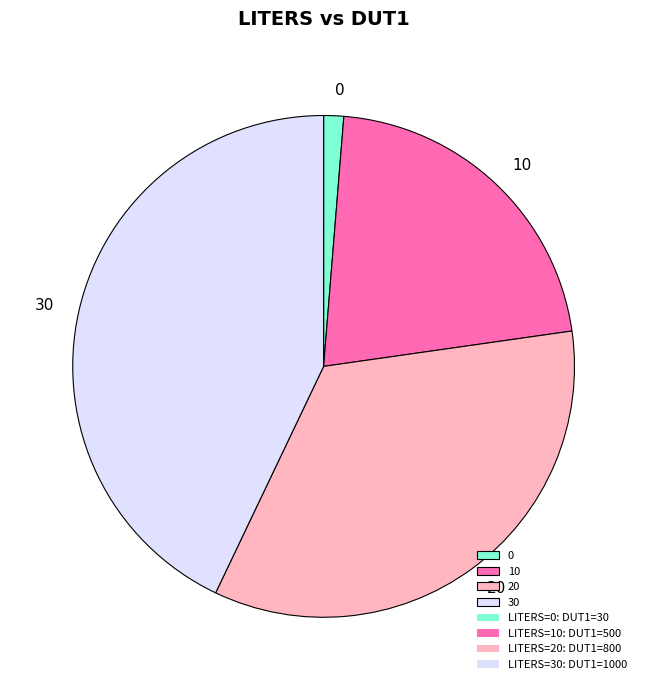

Count the number of slices in the pie.

4